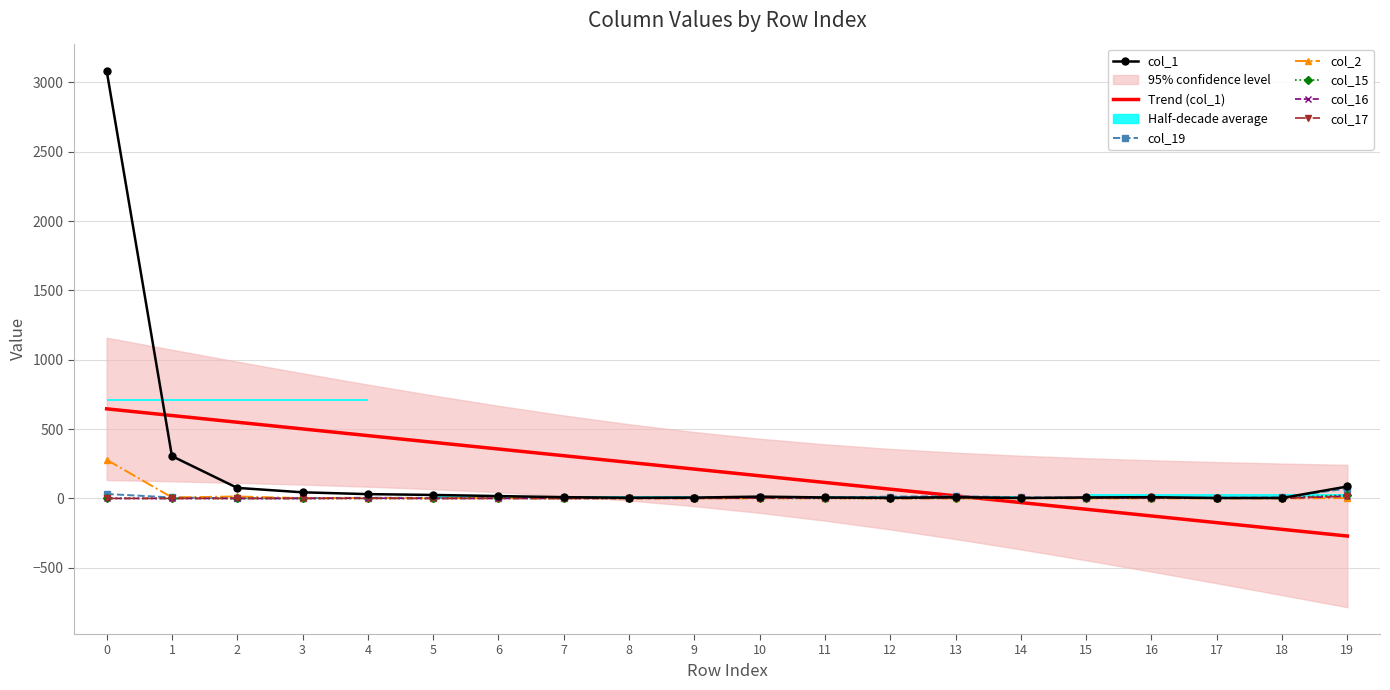

List the series in order of their peak value, lowest first.

col_16, col_17, col_15, col_19, col_2, col_1